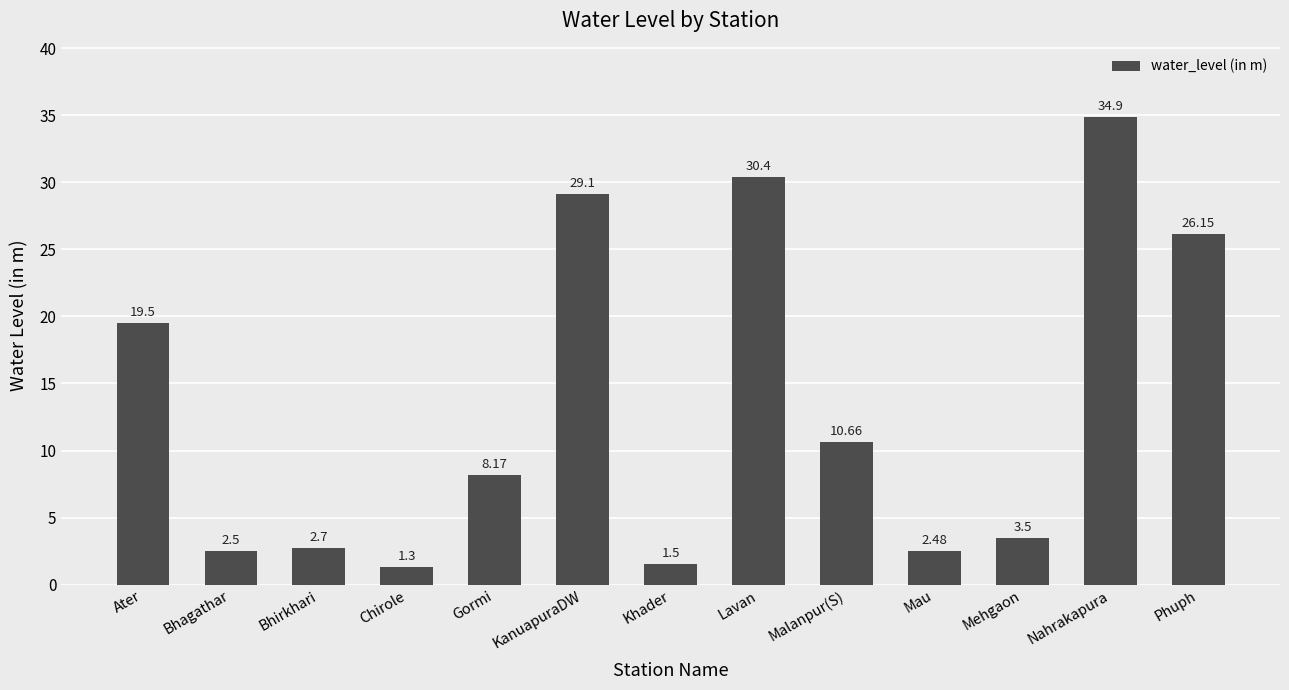

Rank the categories by value from highest to lowest.

Nahrakapura, Lavan, KanuapuraDW, Phuph, Ater, Malanpur(S), Gormi, Mehgaon, Bhirkhari, Bhagathar, Mau, Khader, Chirole